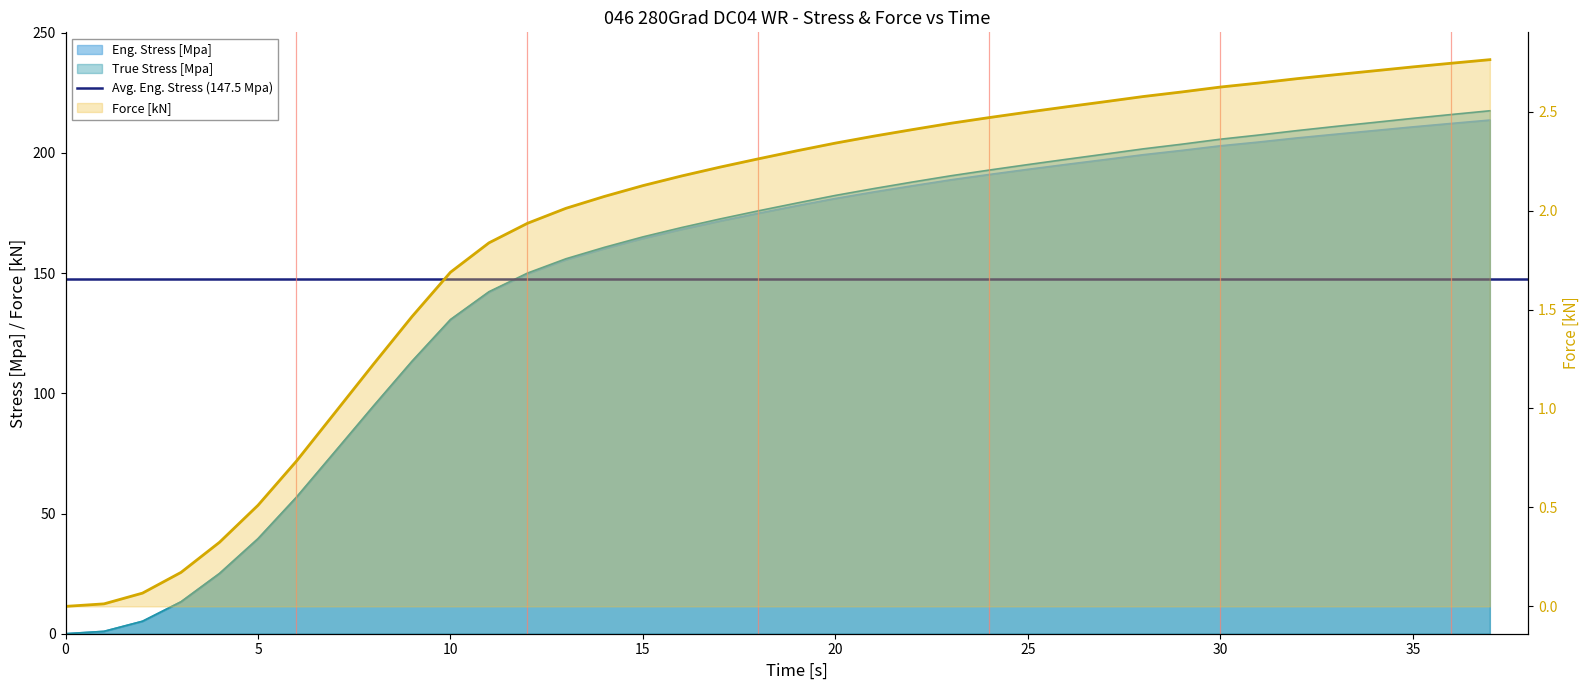

At which label is True Stress [Mpa] closest to 108?

9